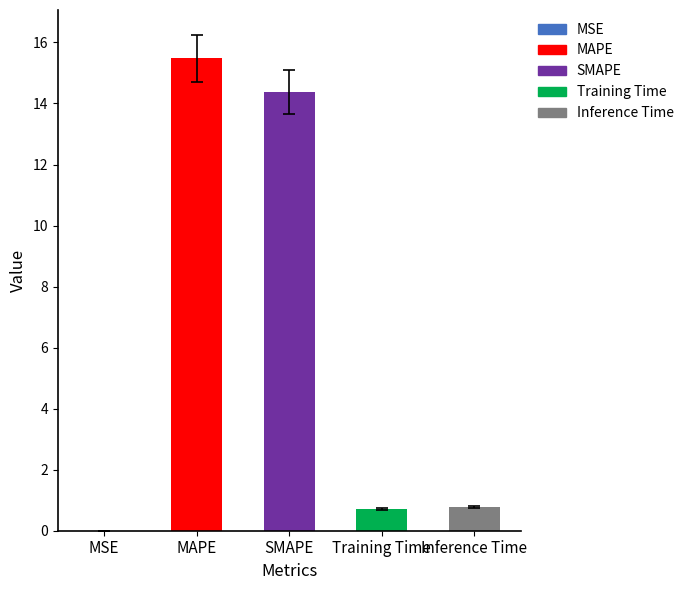

At which category does the chart reach its peak across all series?

MAPE